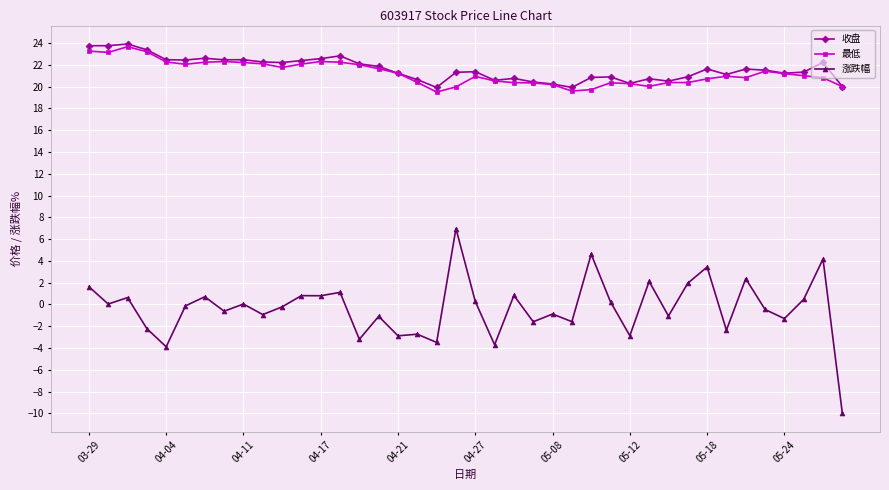

What is the highest value of the 最低 series?

23.7